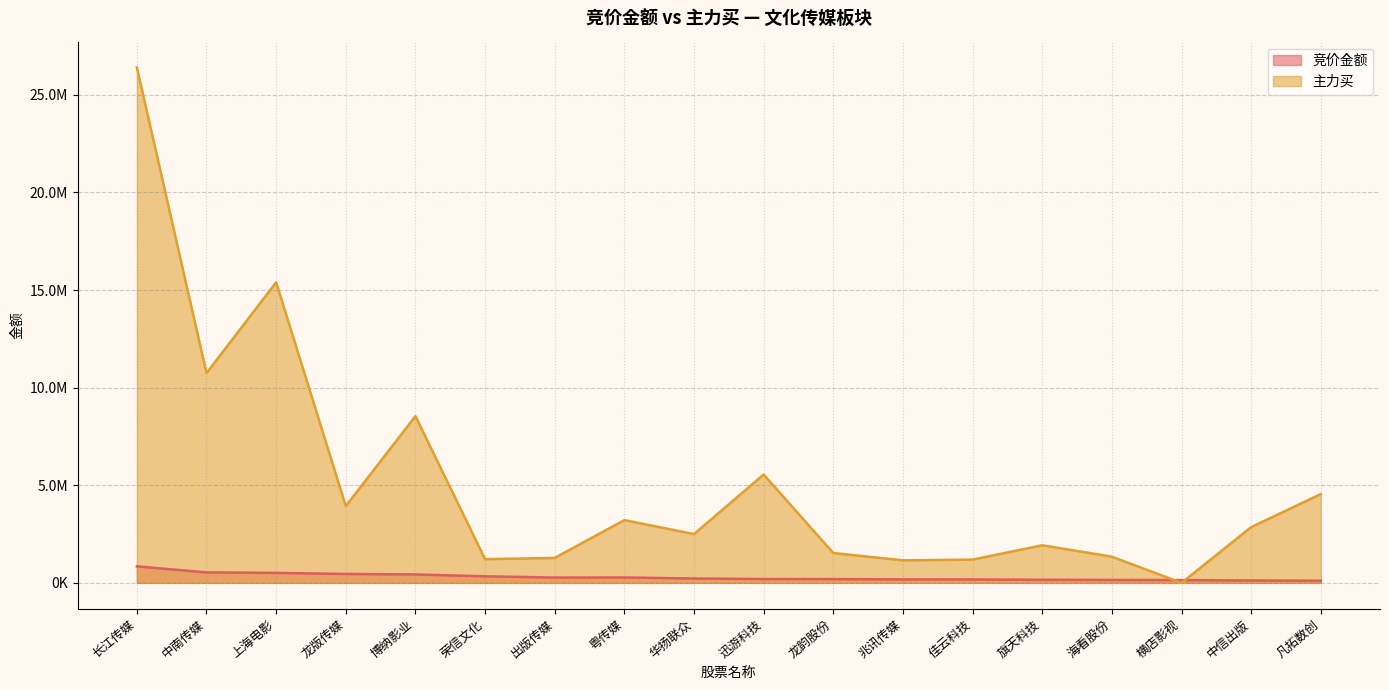

Is the value of 主力买 at 中信出版 greater than the value of 竞价金额 at 上海电影?

Yes